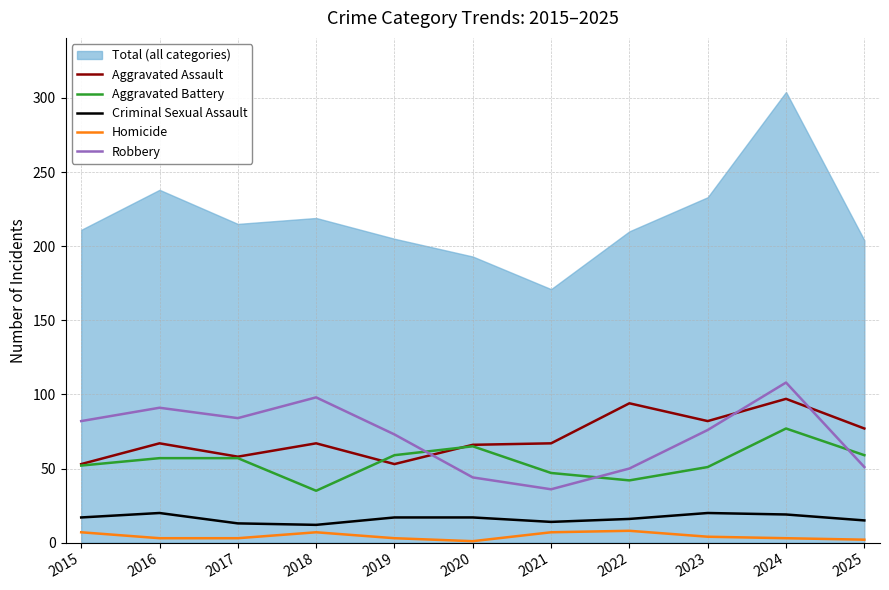

Does the chart display data point markers on the line(s)?

No